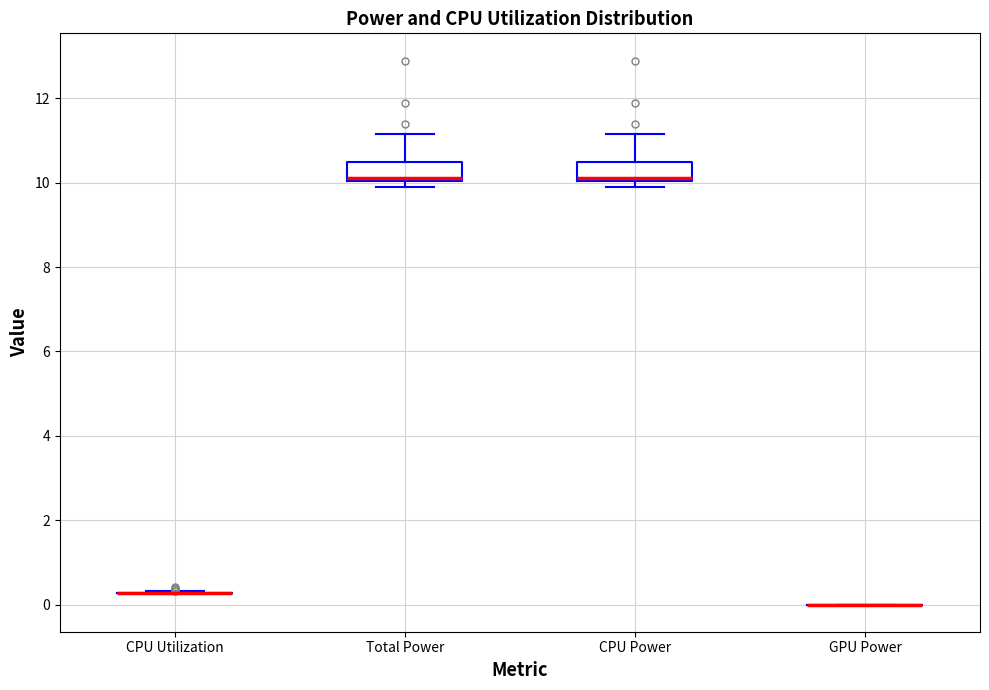

Reading left to right, transcribe this box plot: for each box, give where its median line is, the range the box spans, and where its two whiskers end, as read against the y-axis. The values are not printed on the chart, so give them approximately, as read against the axis.

CPU Utilization: box collapsed to a line at 0.2, whiskers 0.2 to 0.4
Total Power: median 10.0 (drawn on the box's lower edge), box 10.0 to 10.4, whiskers 9.8 to 11.2
CPU Power: median 10.0 (drawn on the box's lower edge), box 10.0 to 10.4, whiskers 9.8 to 11.2
GPU Power: box collapsed to a line at 0.0, whiskers 0.0 to 0.0